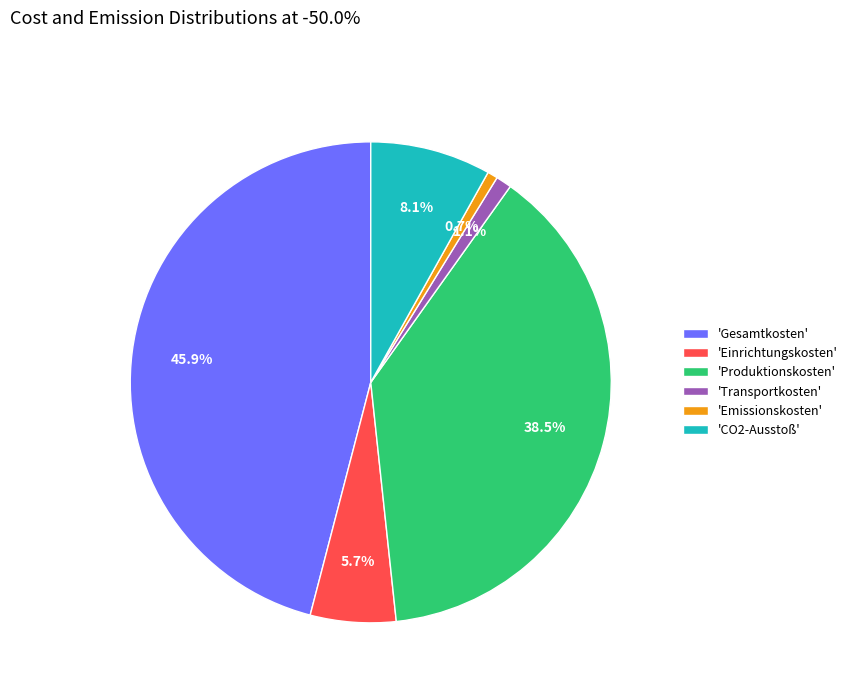

Which has a higher value, 'Produktionskosten' or 'Gesamtkosten'?

'Gesamtkosten'